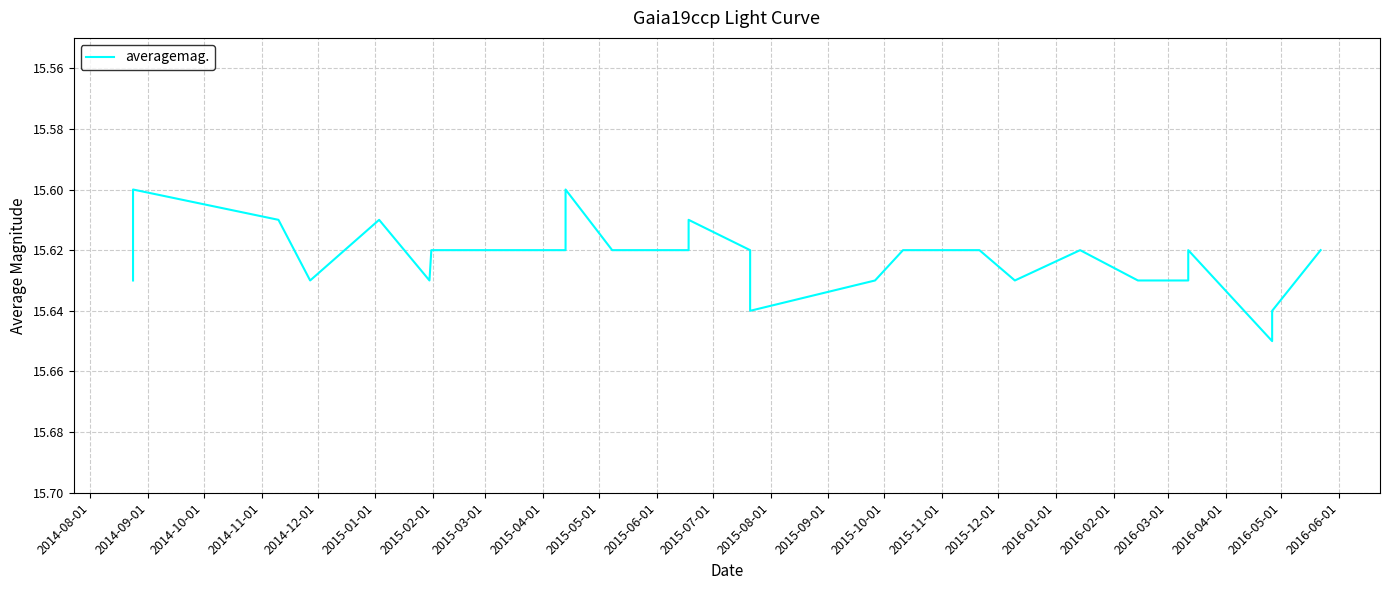

How many values are between 15 and 16?

26